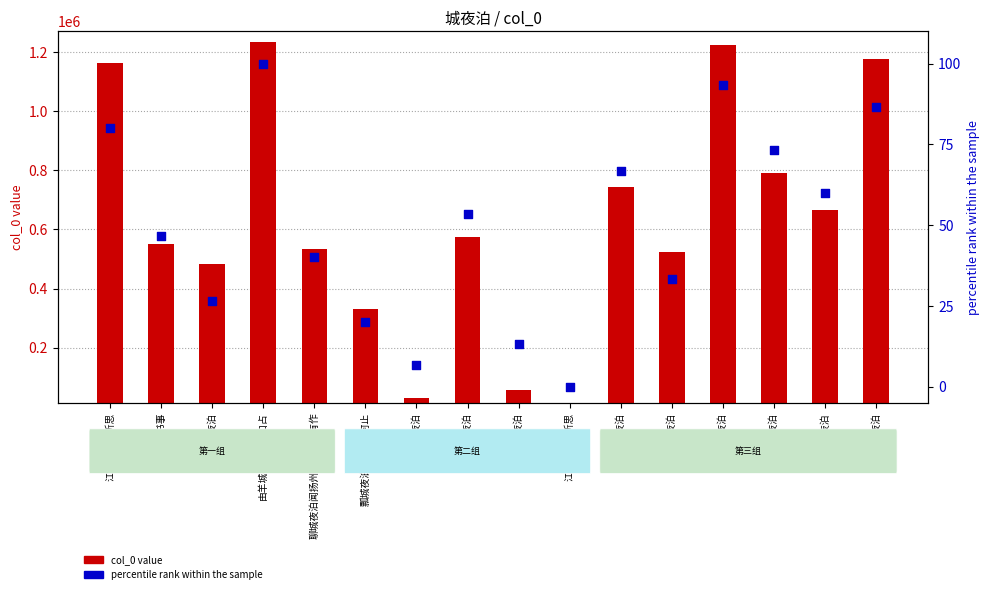

What are all the series names shown in the legend?

col_0 value, percentile rank within the sample